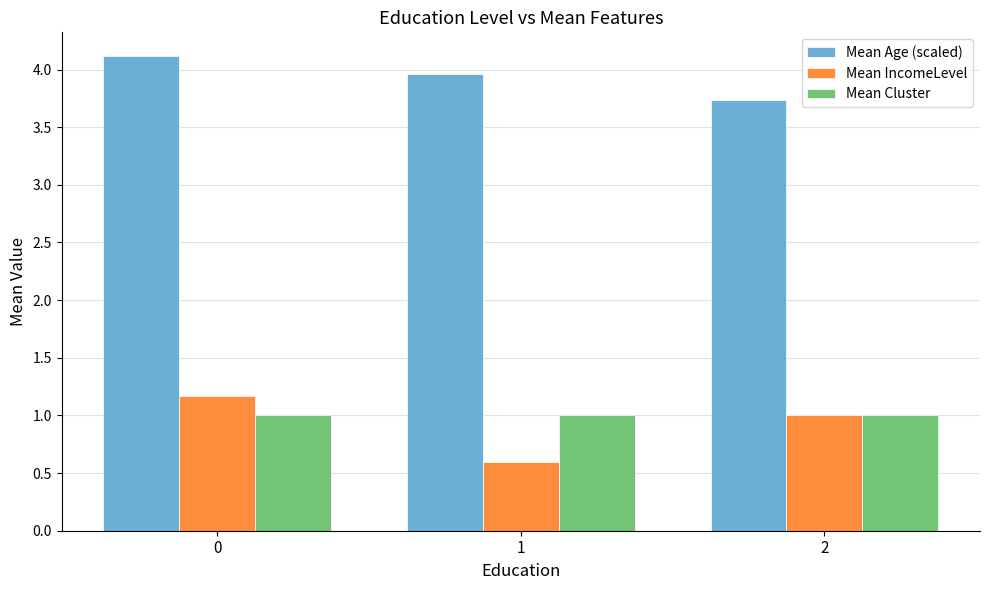

What is the total value across all series at 2?

5.7